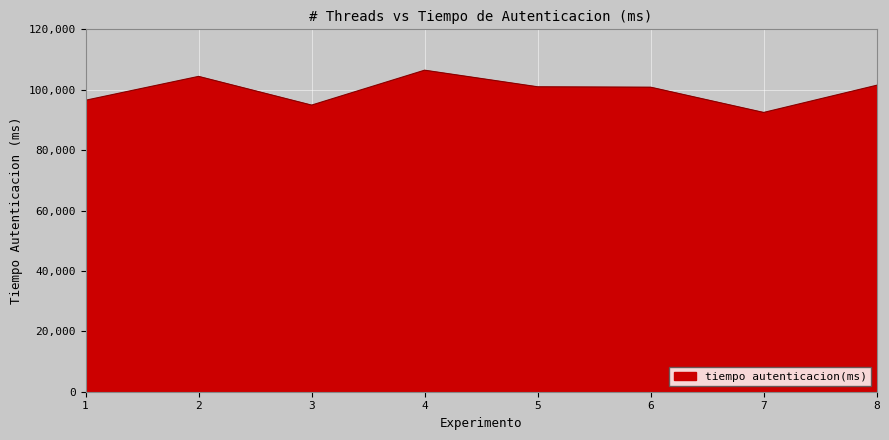

What is the minimum value shown in the chart?

92478